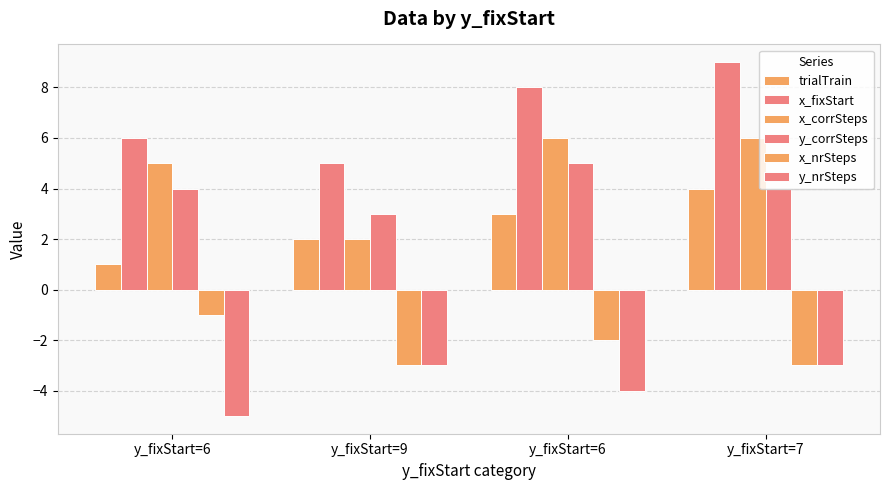

How many data points in x_corrSteps are less than 6?

2